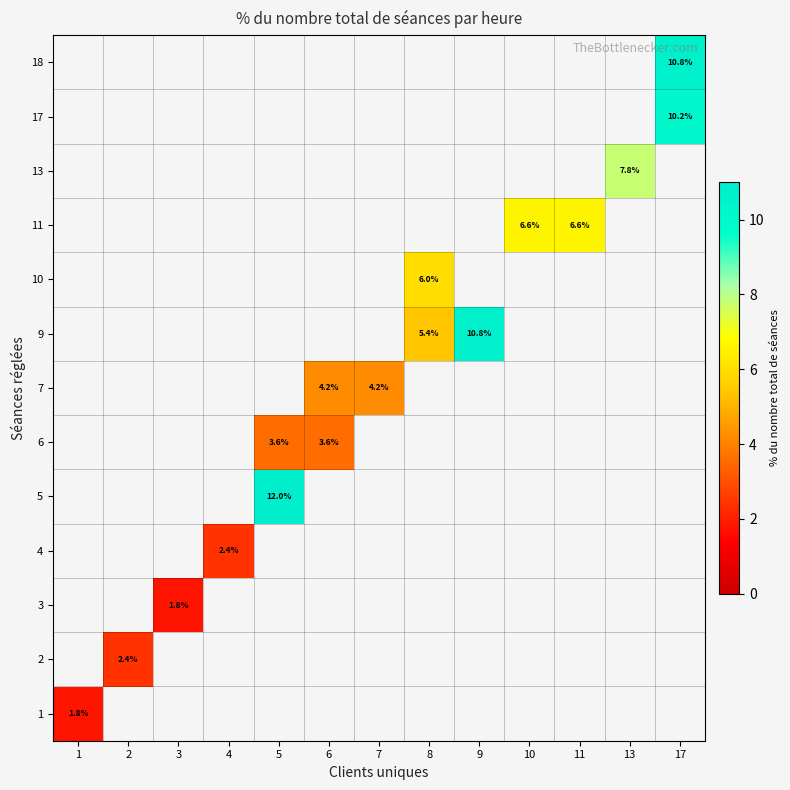

Which has a higher value, 10 or 17?

17